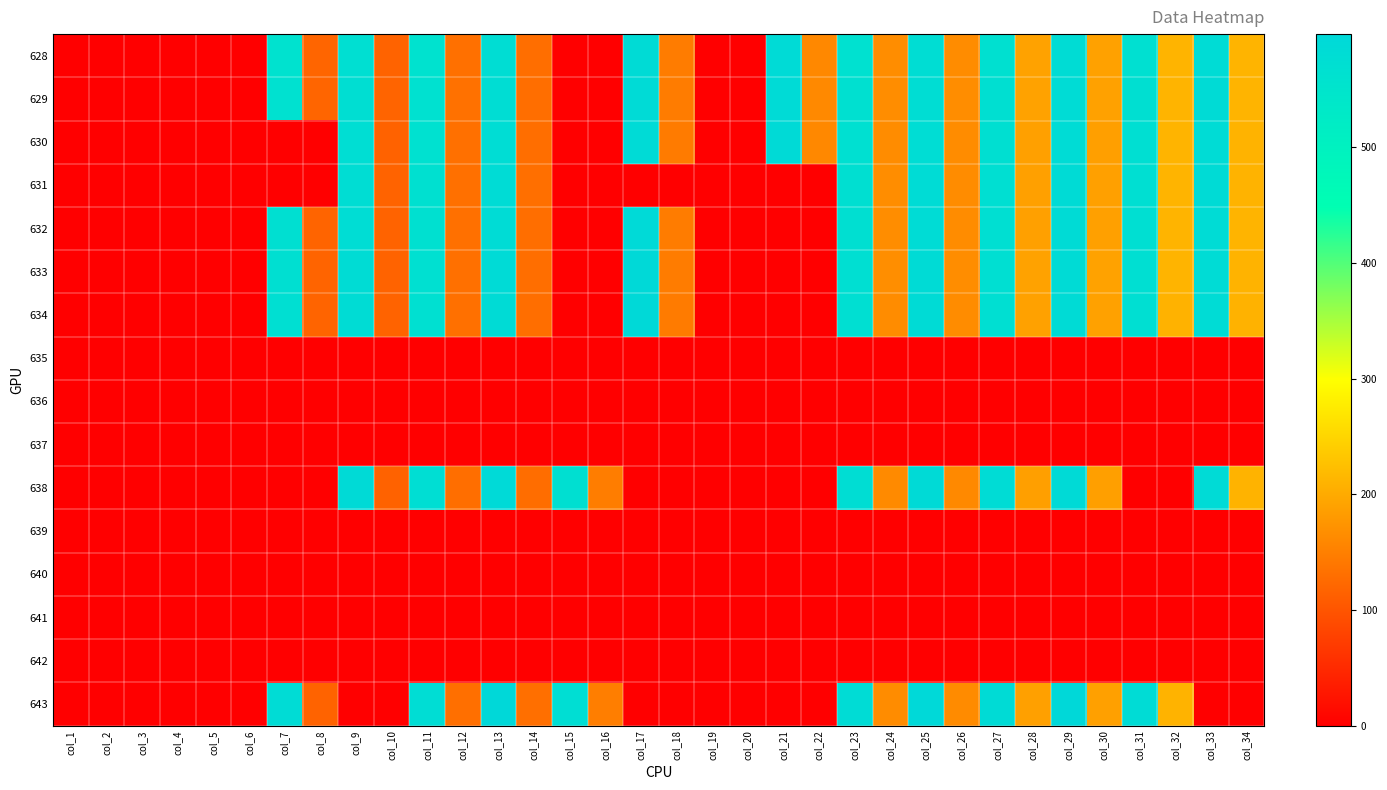

How many categories are shown in the chart?

34